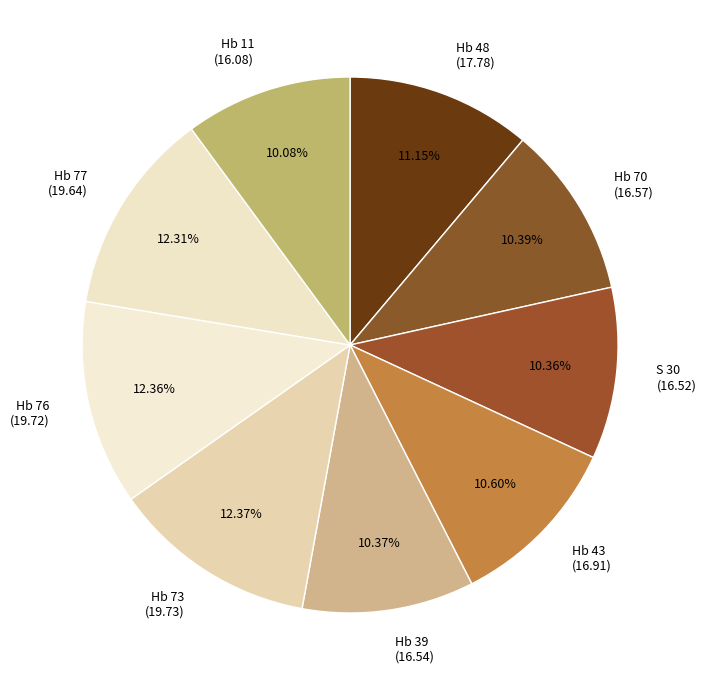

Count the number of slices in the pie.

9